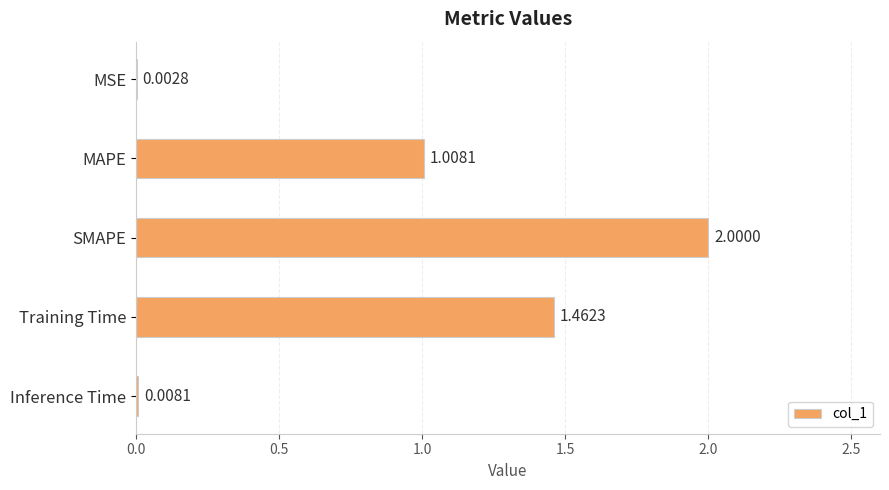

What is the change in value from SMAPE to Training Time?

-0.5